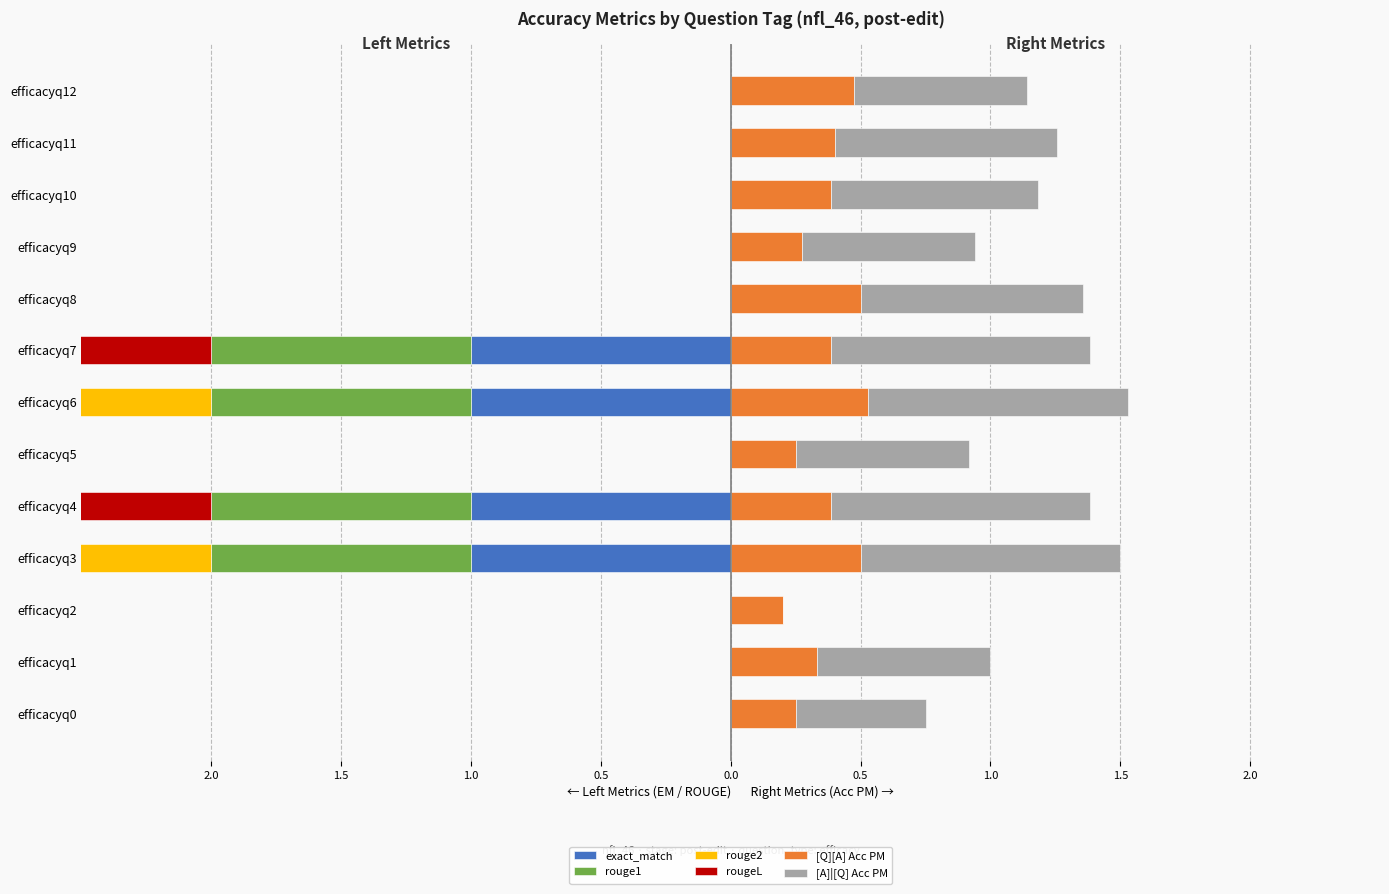

At efficacyq3, list the series in order from largest to smallest.

[A]|[Q] Acc PM, [Q][A] Acc PM, exact_match, rouge1, rouge2, rougeL